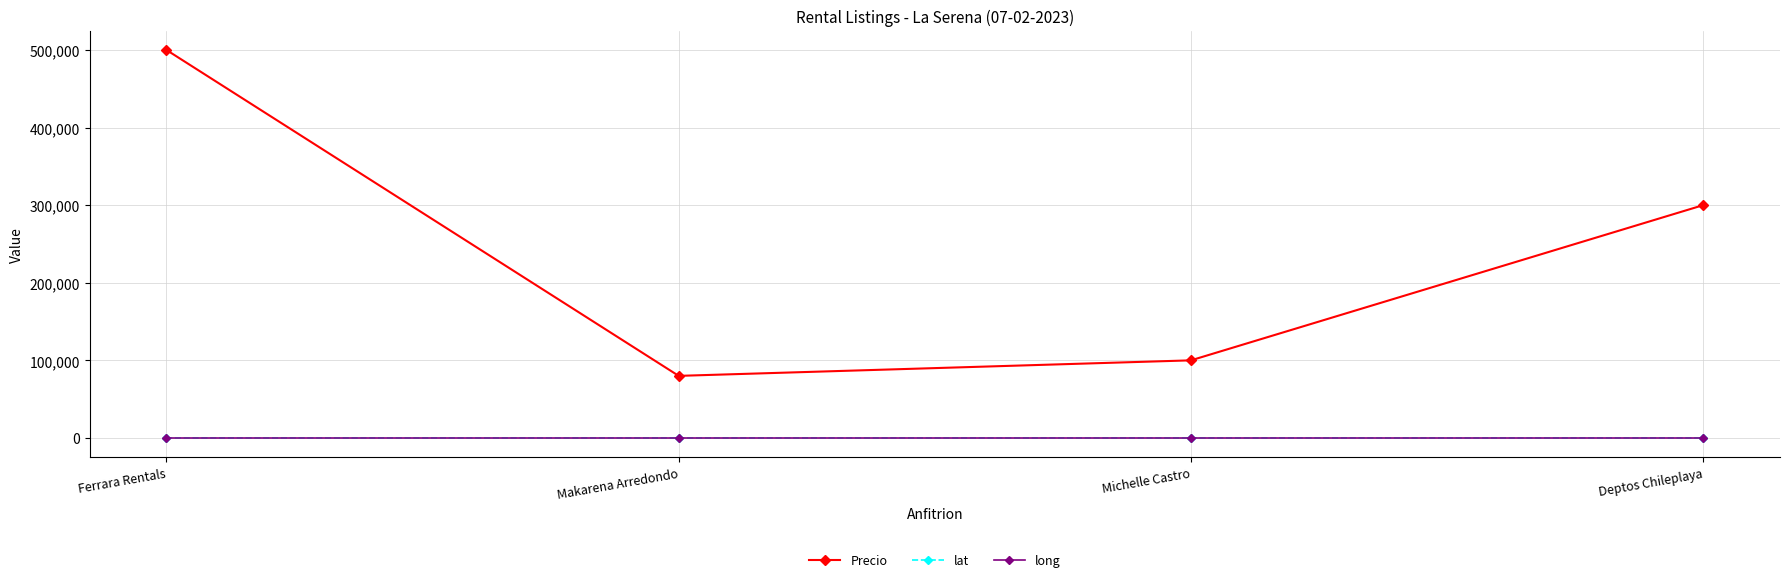

What is the total value across all series at Deptos Chileplaya?

299898.8